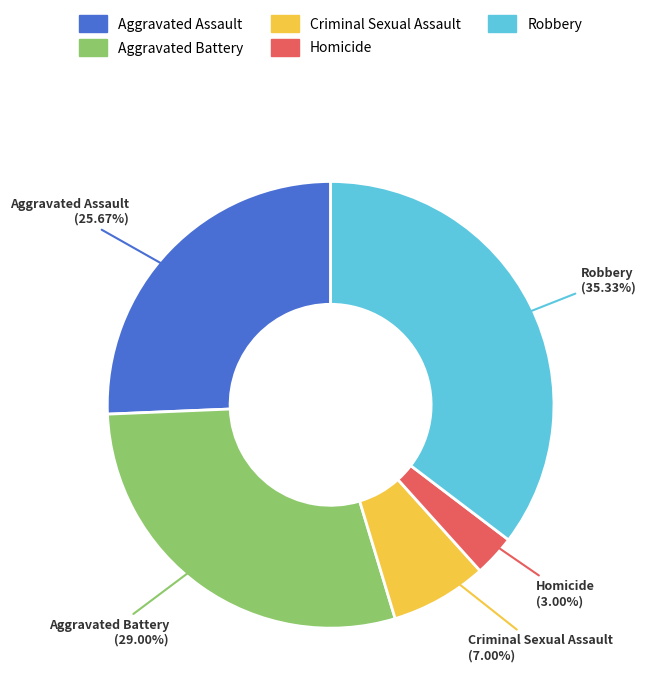

Is it true that Aggravated Battery is 37% of the pie?

False